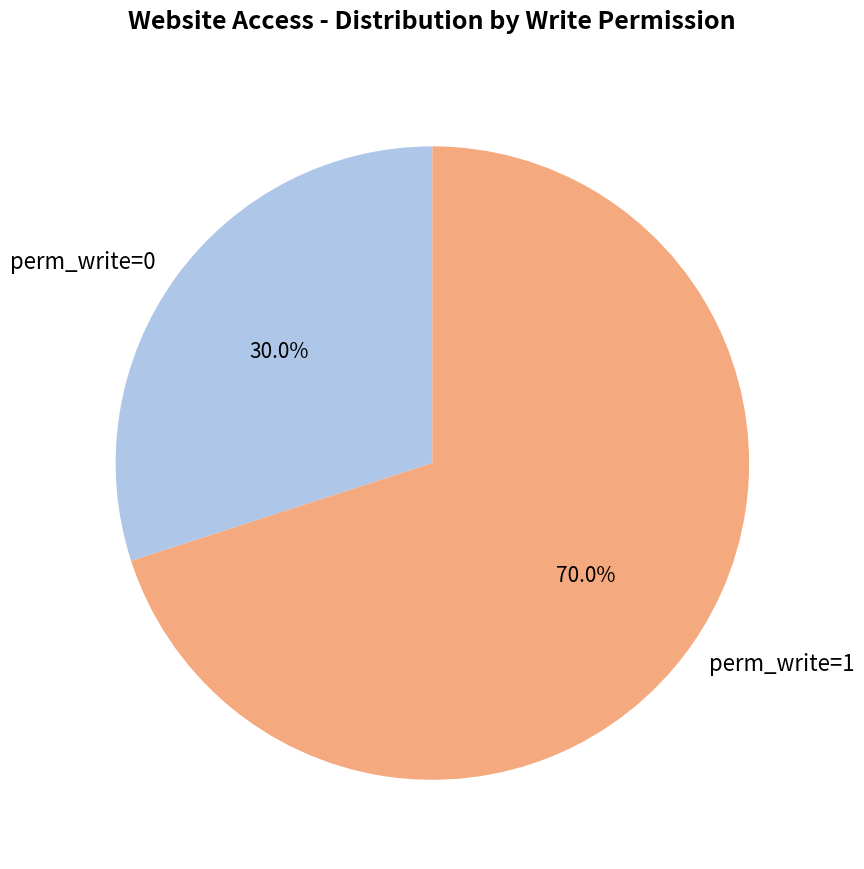

Which slice is the smallest?

perm_write=0